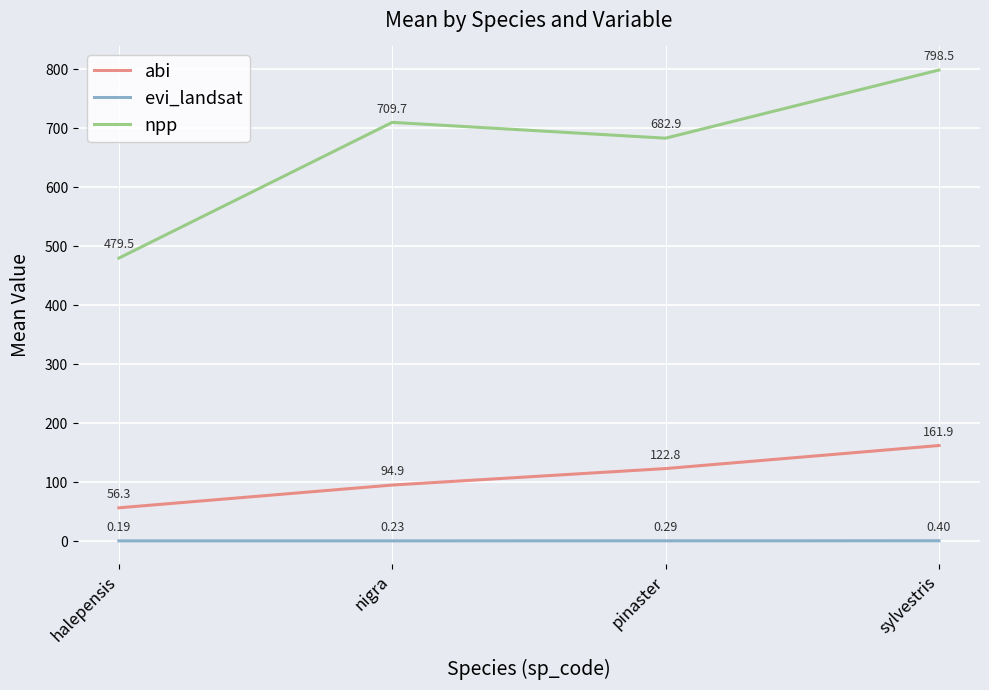

List the series in order of their overall mean, highest first.

npp, abi, evi_landsat